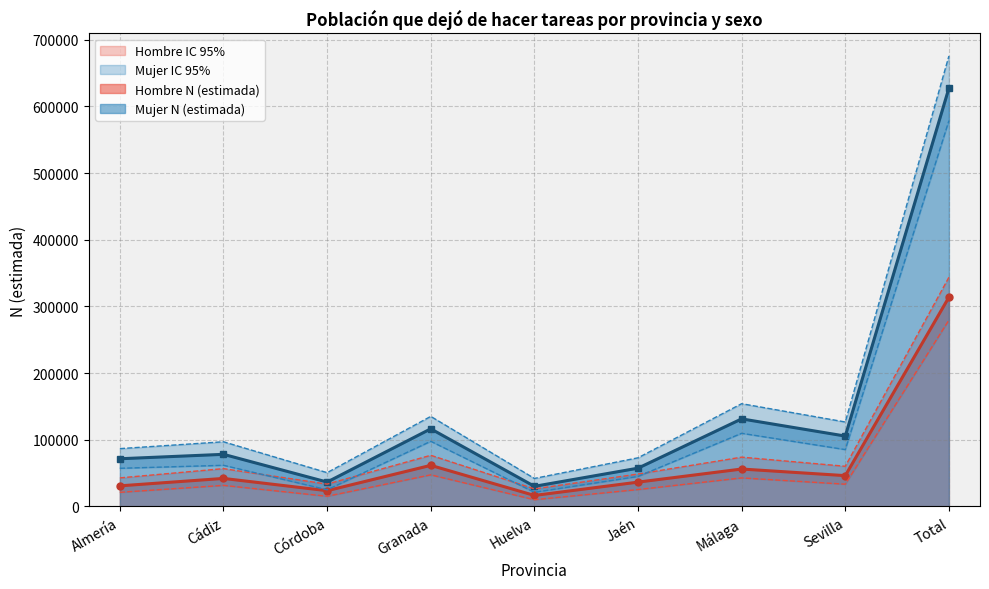

True or false: Mujer N (estimada) has a value of 107407 at Almería.

False